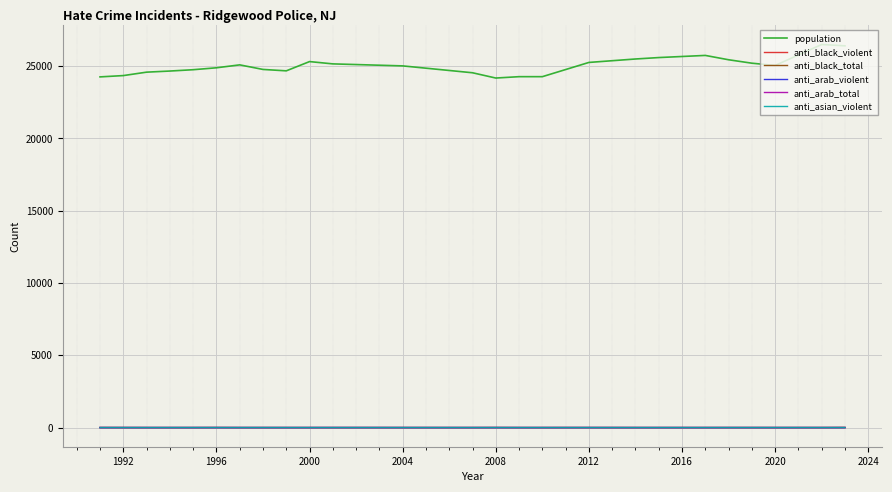

Does the chart display data point markers on the line(s)?

No